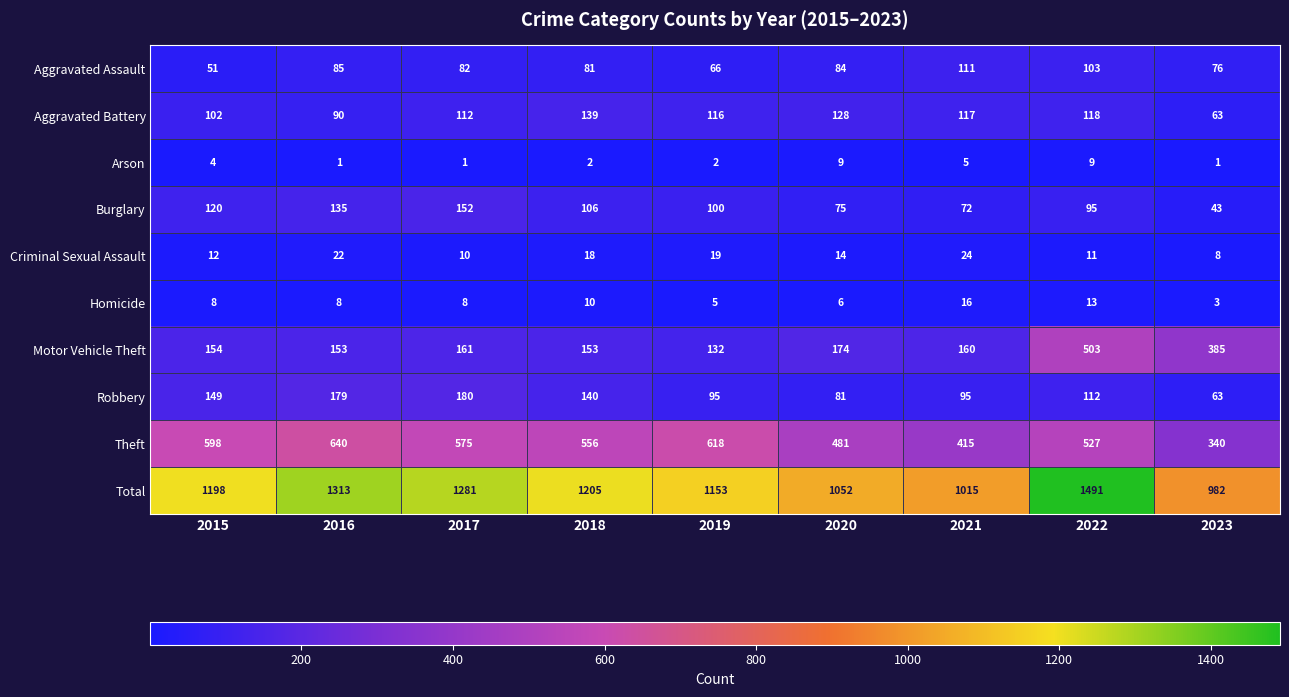

Which series changed the most between 2017 and 2020?

Total